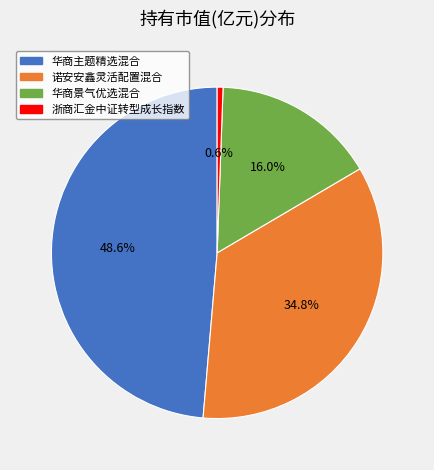

Combined, what portion of the pie is 华商景气优选混合 and 华商主题精选混合?

64.6%